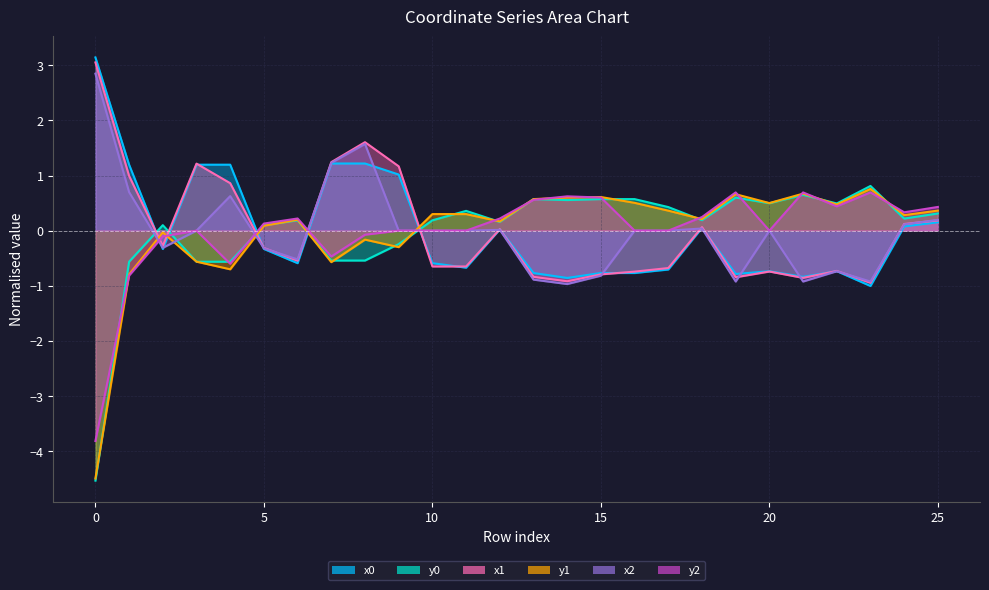

Which series has the largest total across all categories?

y1